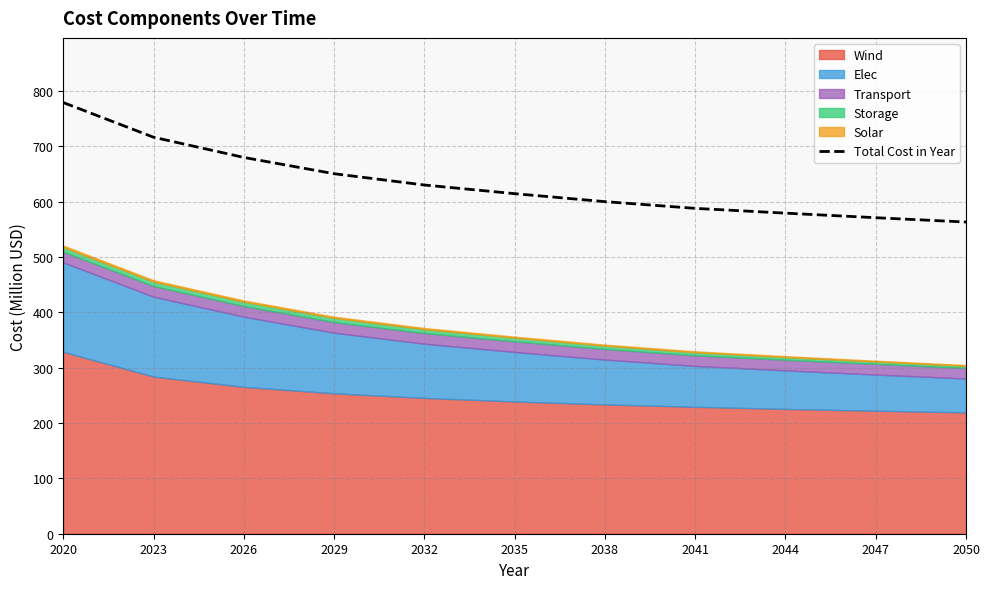

True or false: there are more than 0 points higher than both neighbors.

False